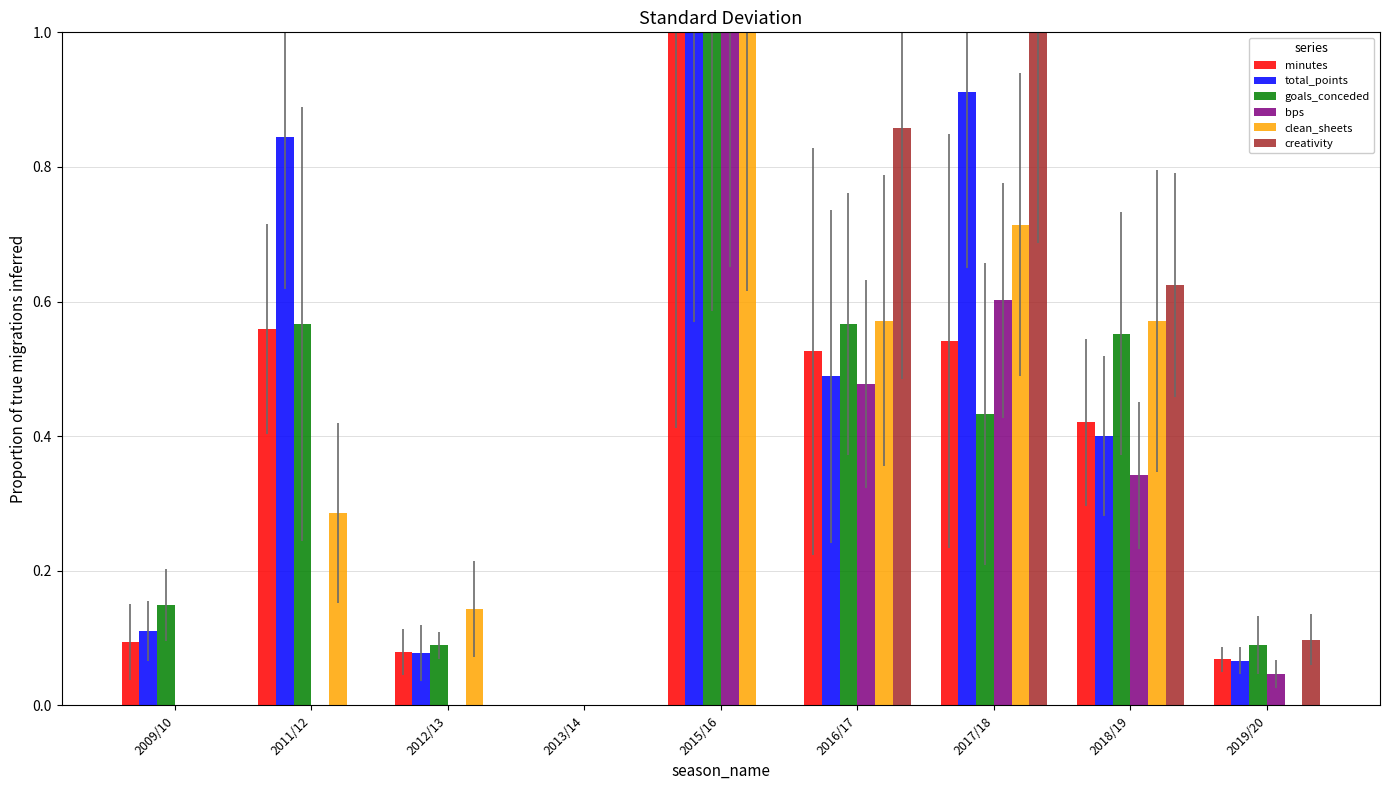

Reading right to left, extract all data points from this chart.

minutes: 2019/20=0.1	2018/19=0.4	2017/18=0.5	2016/17=0.5	2015/16=1.0	2013/14=0.0	2012/13=0.1	2011/12=0.6	2009/10=0.1
total_points: 2019/20=0.1	2018/19=0.4	2017/18=0.9	2016/17=0.5	2015/16=1.0	2013/14=0.0	2012/13=0.1	2011/12=0.8	2009/10=0.1
goals_conceded: 2019/20=0.1	2018/19=0.6	2017/18=0.4	2016/17=0.6	2015/16=1.0	2013/14=0.0	2012/13=0.1	2011/12=0.6	2009/10=0.1
bps: 2019/20=0.0	2018/19=0.3	2017/18=0.6	2016/17=0.5	2015/16=1.0	2013/14=0.0	2012/13=0.0	2011/12=0.0	2009/10=0.0
clean_sheets: 2019/20=0.0	2018/19=0.6	2017/18=0.7	2016/17=0.6	2015/16=1.0	2013/14=0.0	2012/13=0.1	2011/12=0.3	2009/10=0.0
creativity: 2019/20=0.1	2018/19=0.6	2017/18=1.0	2016/17=0.9	2015/16=0.0	2013/14=0.0	2012/13=0.0	2011/12=0.0	2009/10=0.0